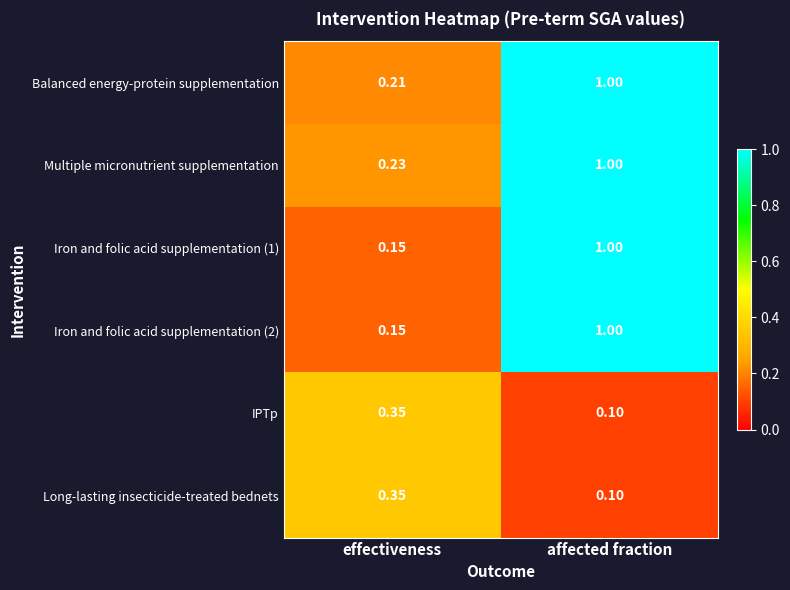

What is the maximum value shown in the chart?

1.0